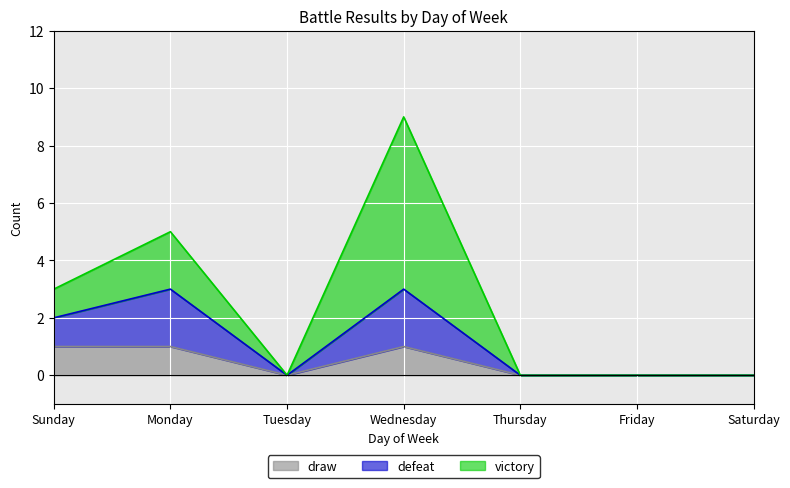

Count the draw values in the range 0 to 1.

7